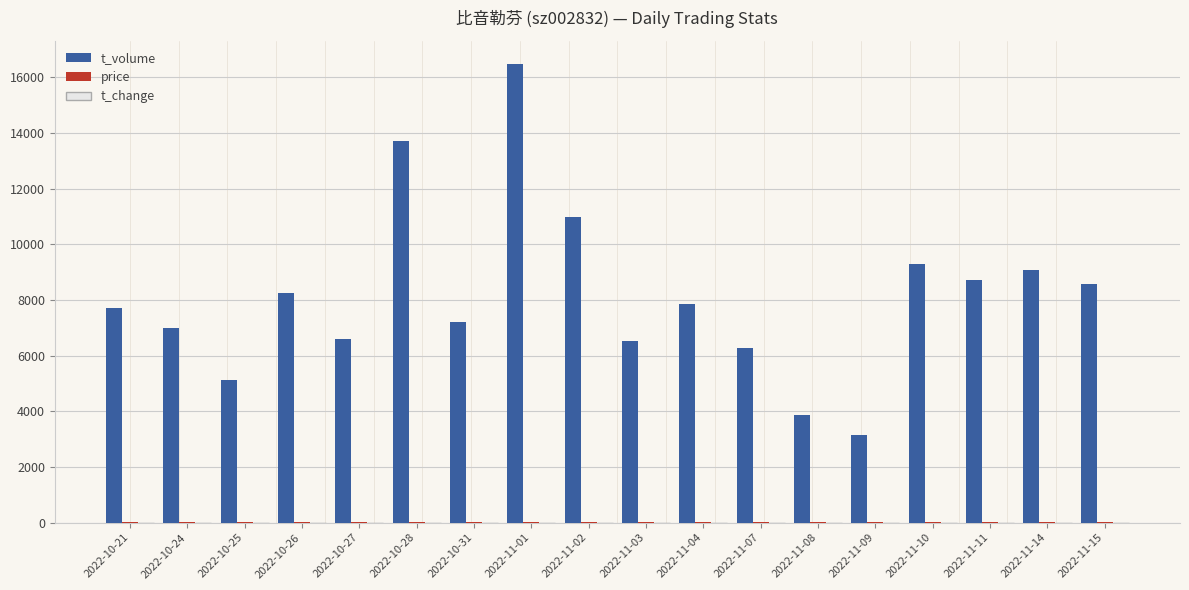

The value of t_volume at 2022-11-01 is 16486.0. True or false?

True